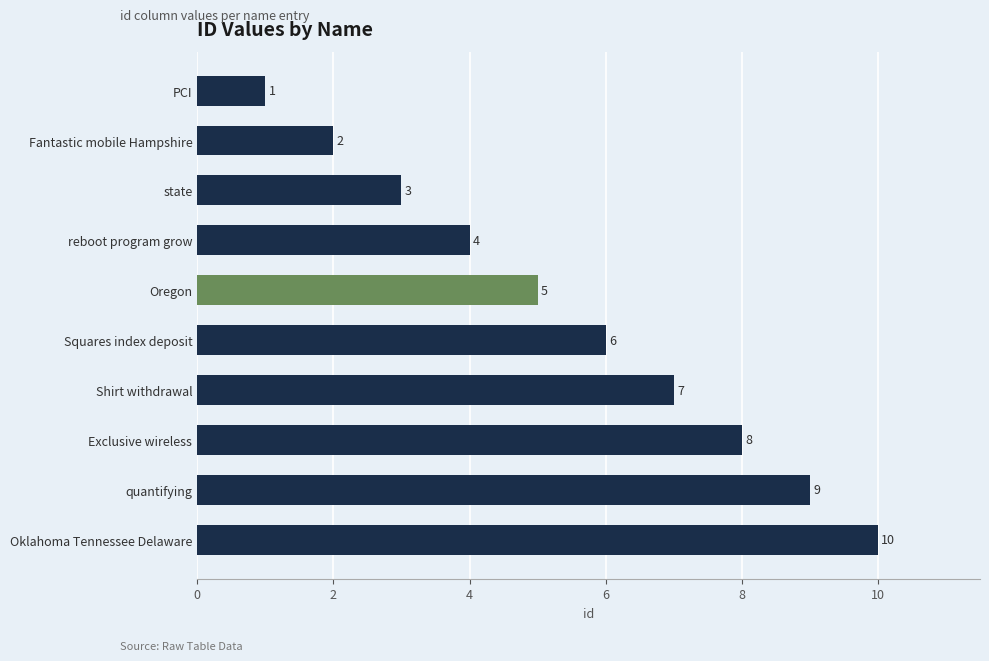

What is the difference between the maximum and minimum values?

9